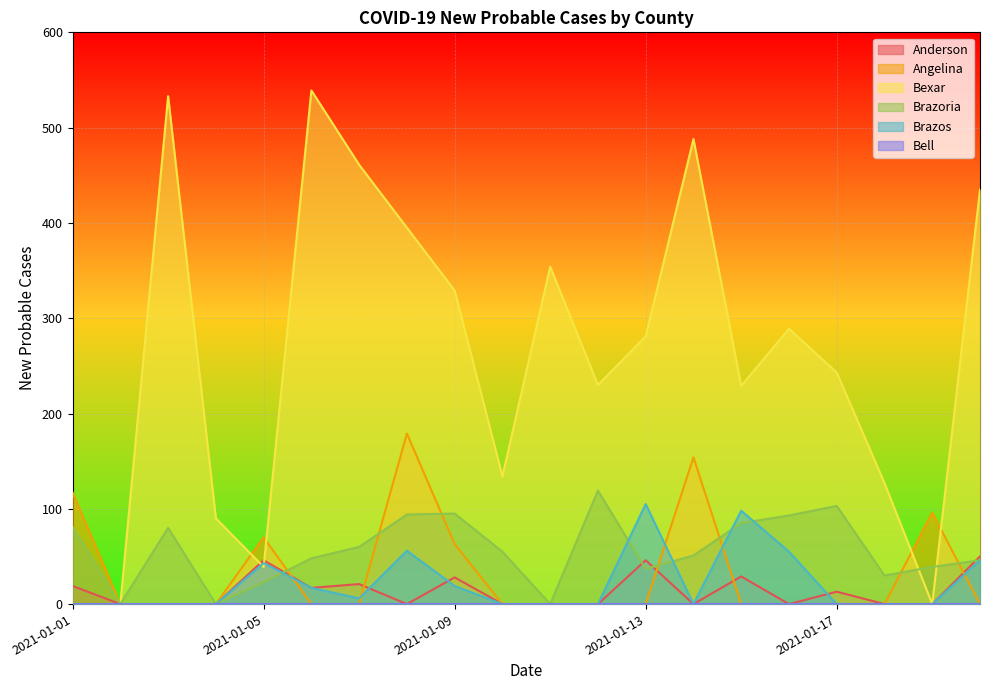

Is it true that Anderson equals -28 at 2021-01-16?

False